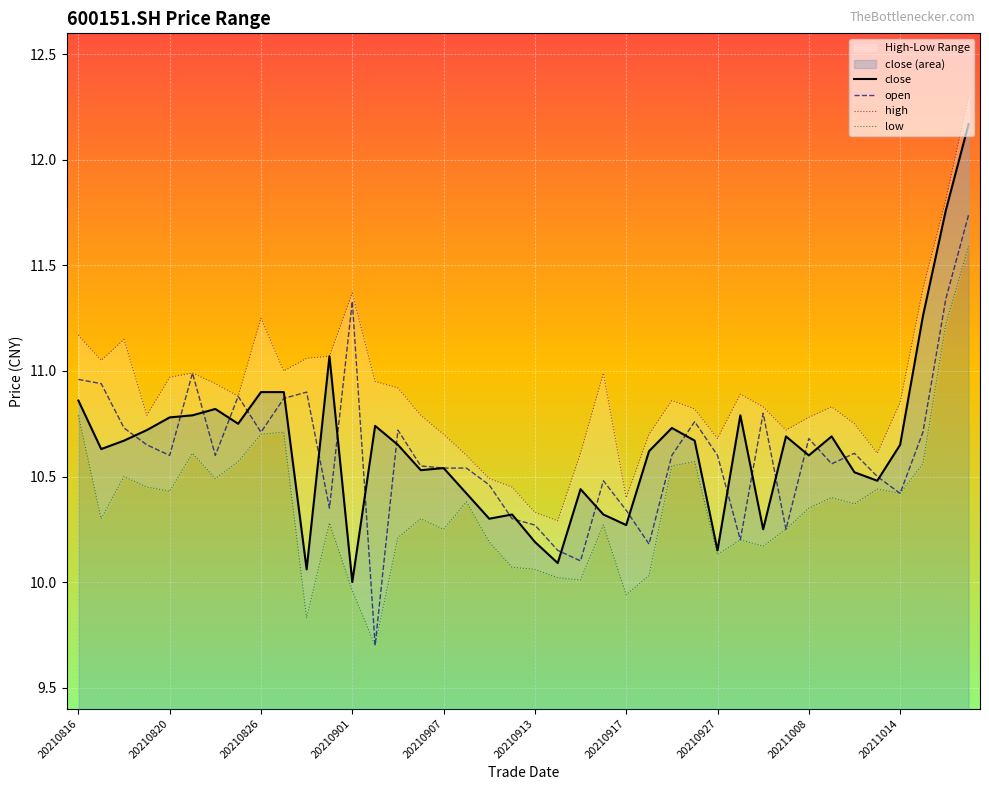

What is the spread (max minus min) of values at 30?

0.7